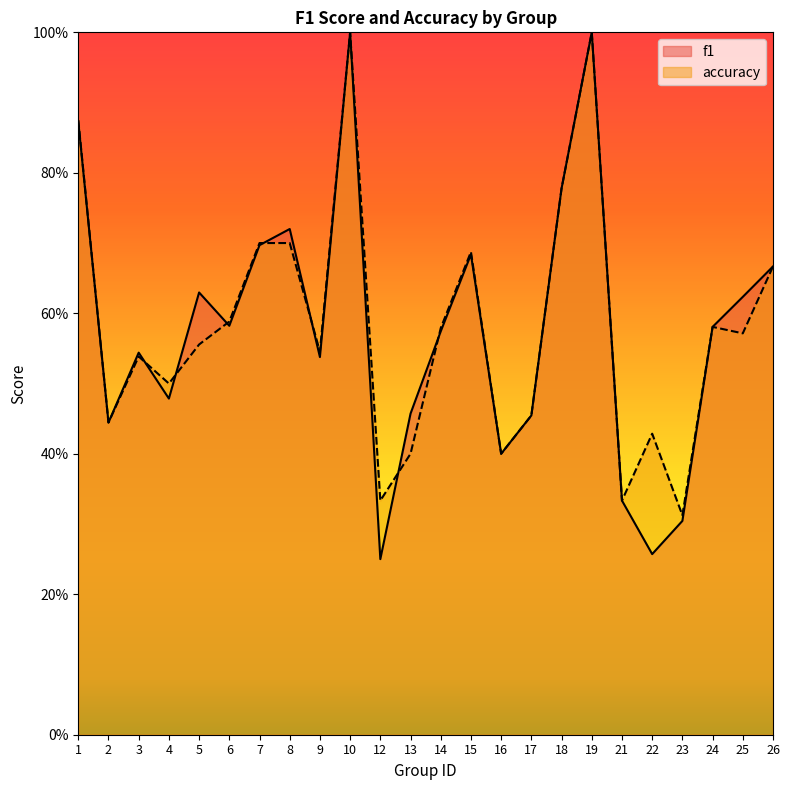

What is the greatest value displayed?

1.0